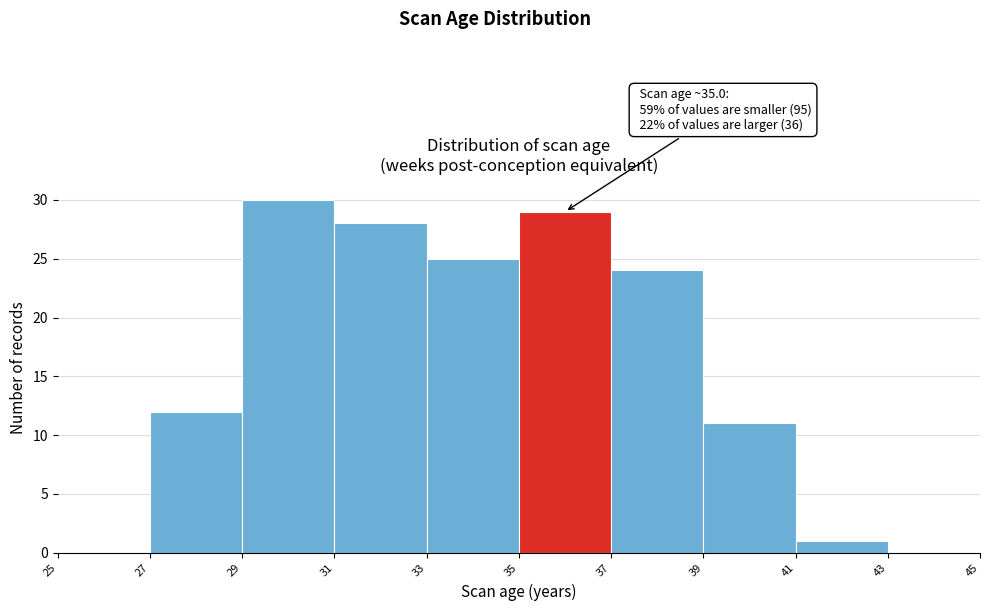

Which range on the x-axis has the tallest bar?

29 to 31